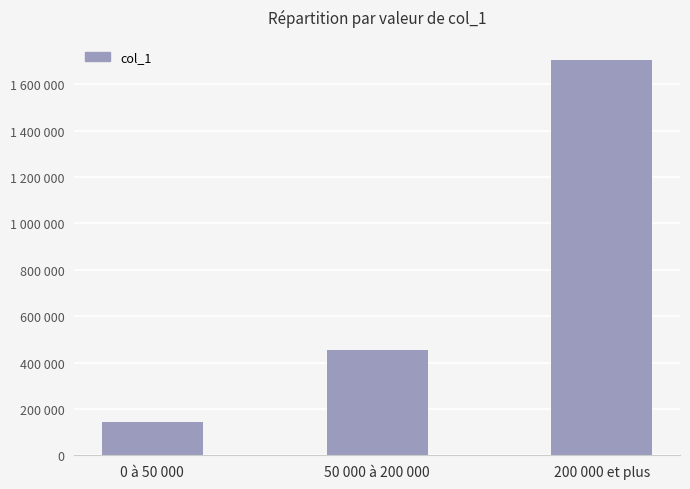

Between 0 à 50 000 and 200 000 et plus, which is larger?

200 000 et plus